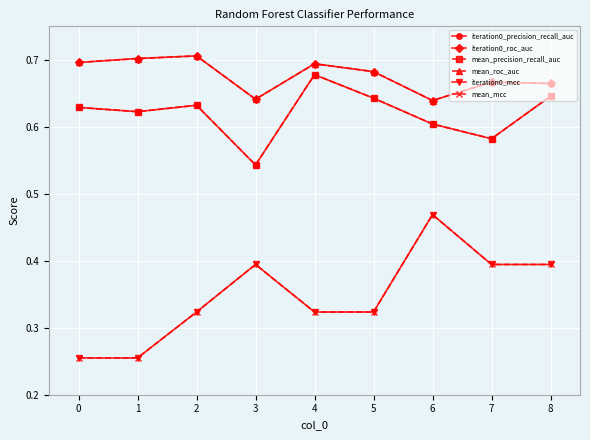

Does the chart have visible grid lines?

Yes